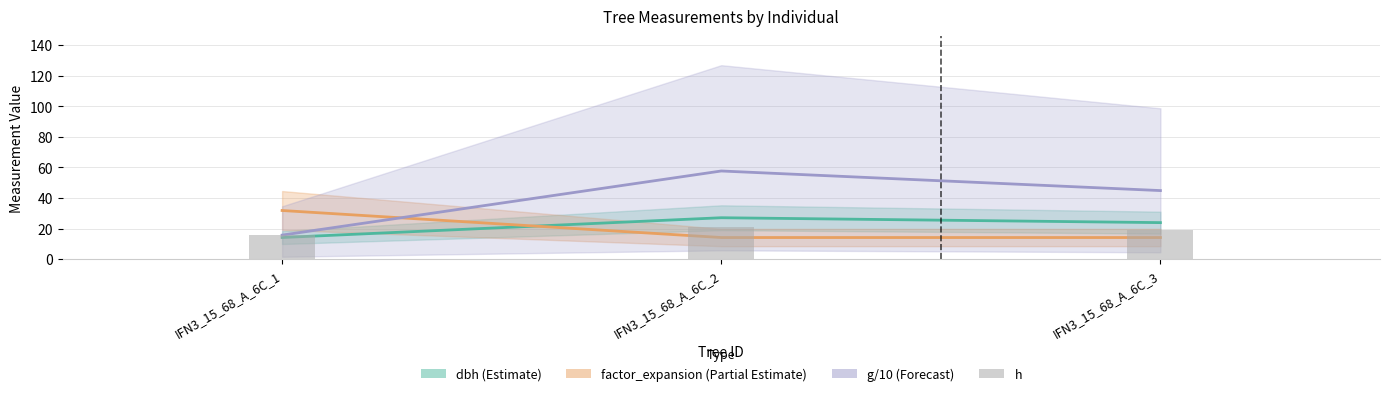

Is it true that the value at IFN3_15_68_A_6C_2 is 21?

True